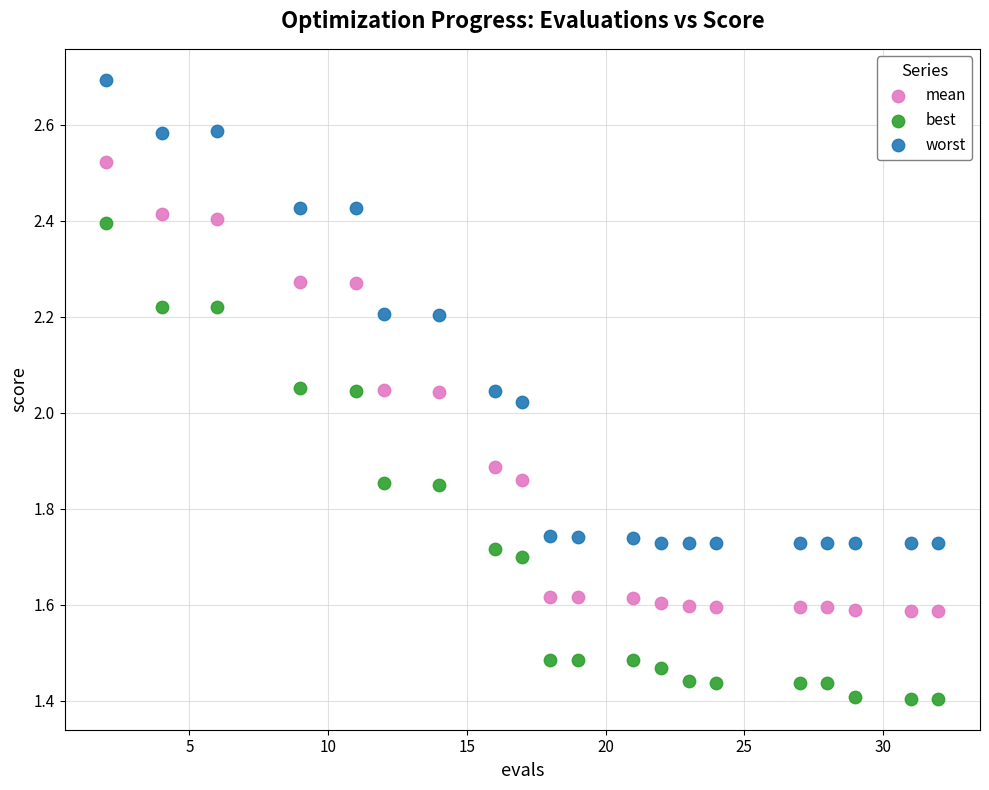

Across all data points, what is the range of Y values (max minus min)?

1.3